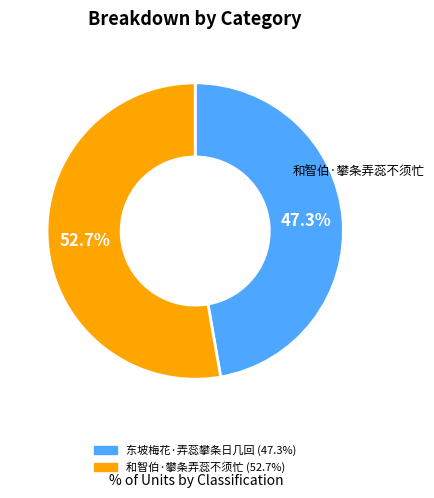

How many segments does this pie chart have?

2